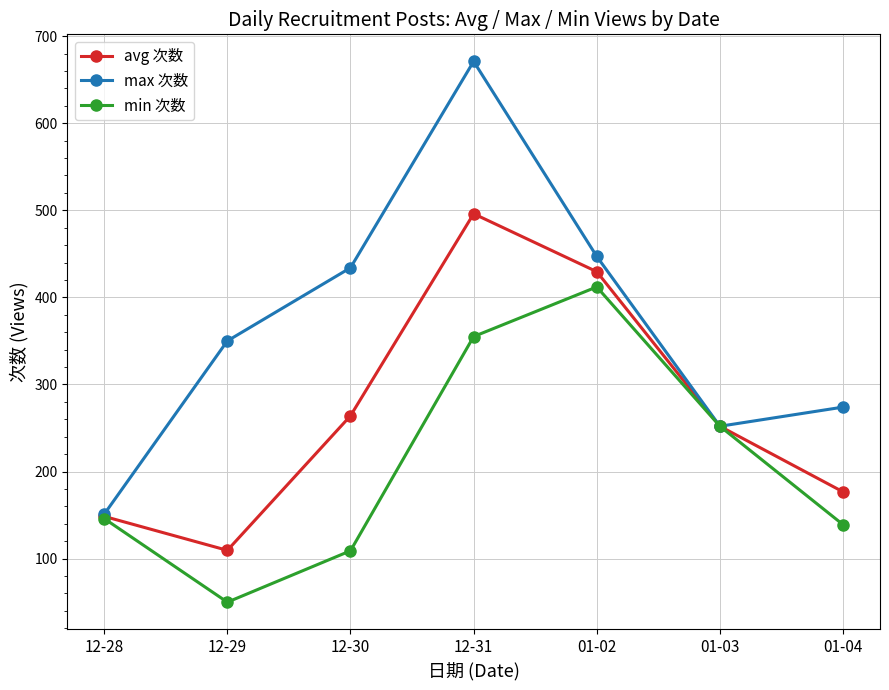

At how many categories does at least one series exceed 67?

7